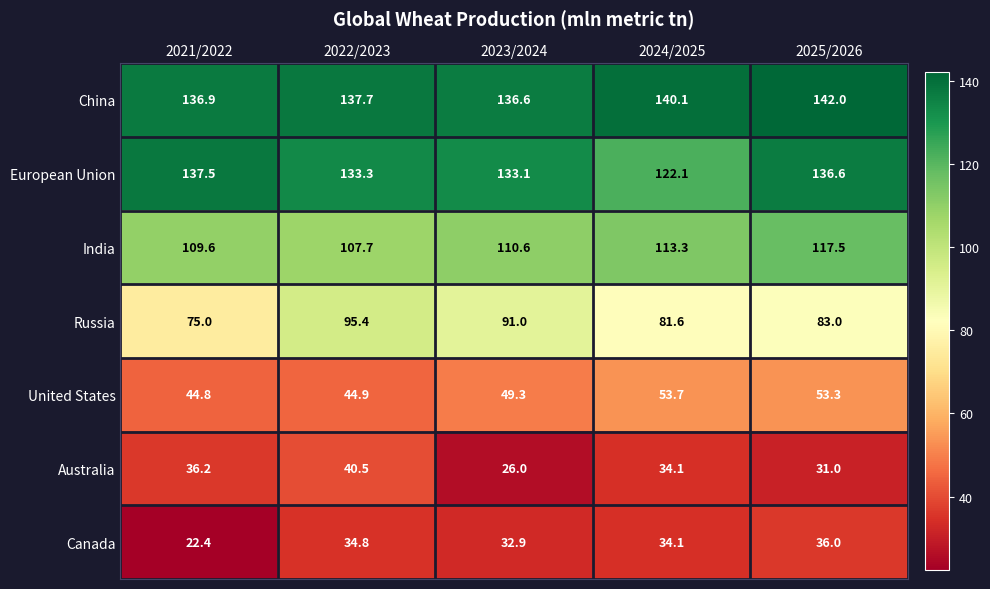

At 2025/2026, list the series in order from largest to smallest.

China, European Union, India, Russia, United States, Canada, Australia